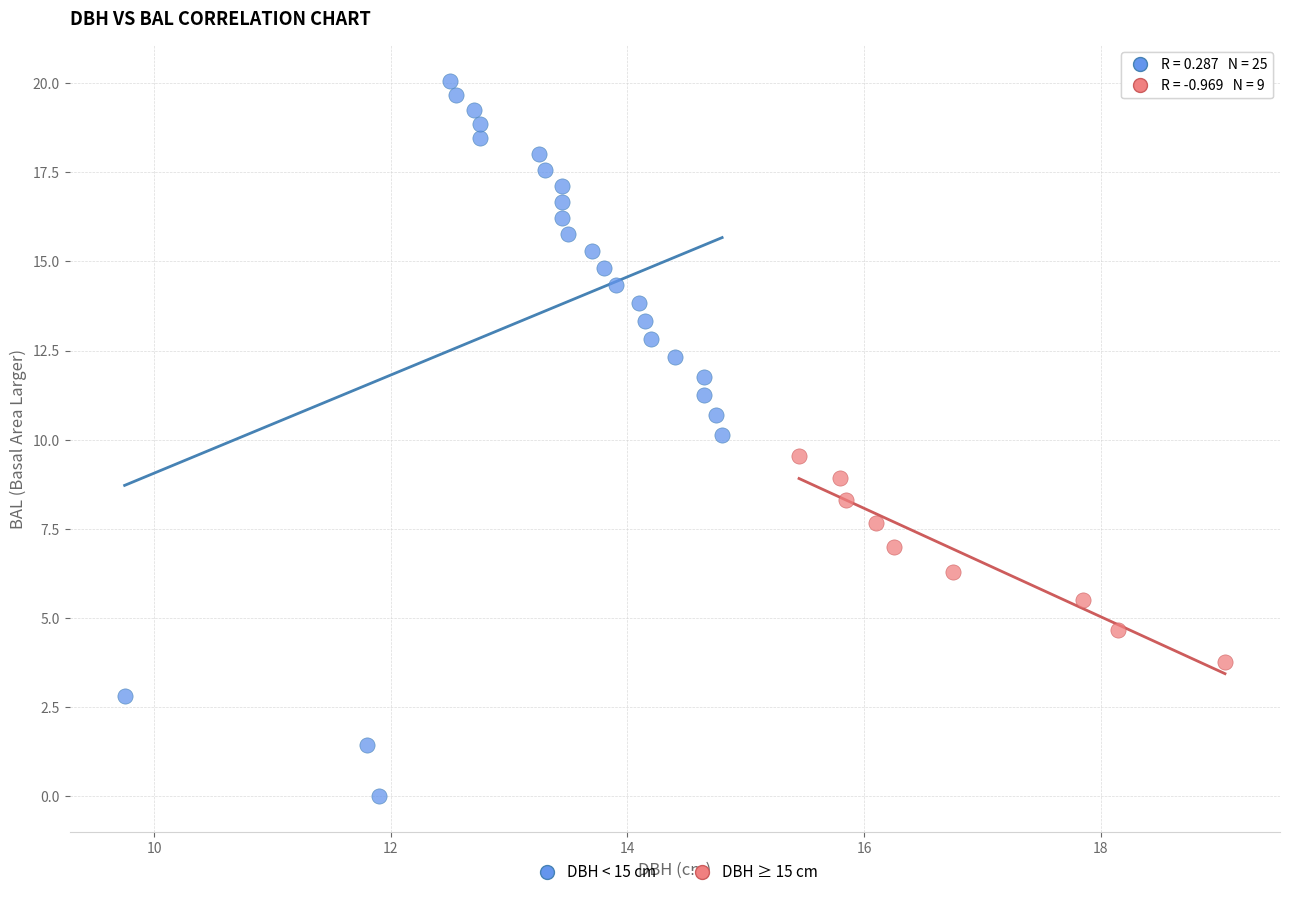

Which series has the widest spread of Y values?

DBH < 15 cm